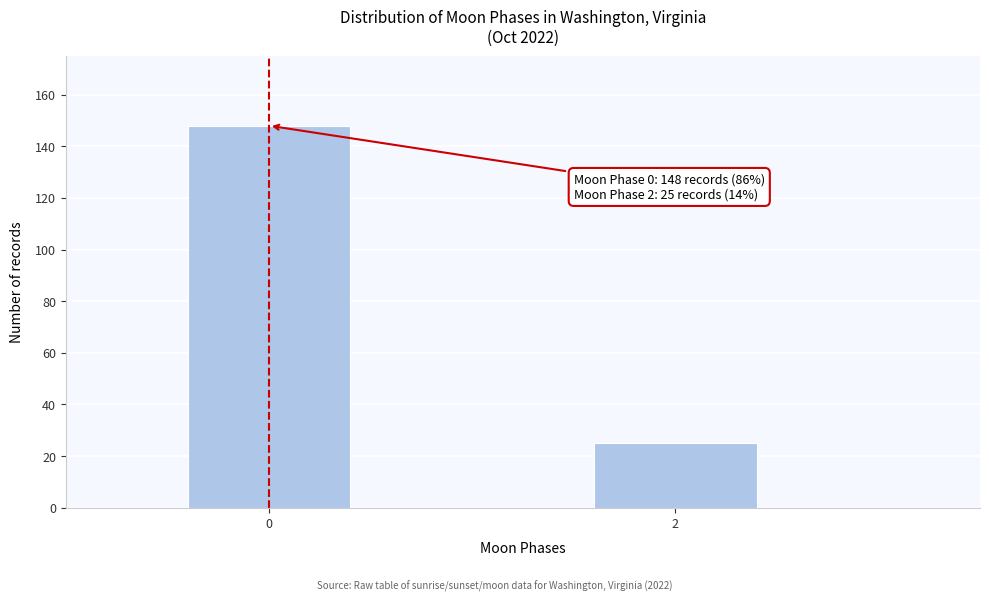

Reading left to right, transcribe all the data shown in this chart.

0=148	2=25